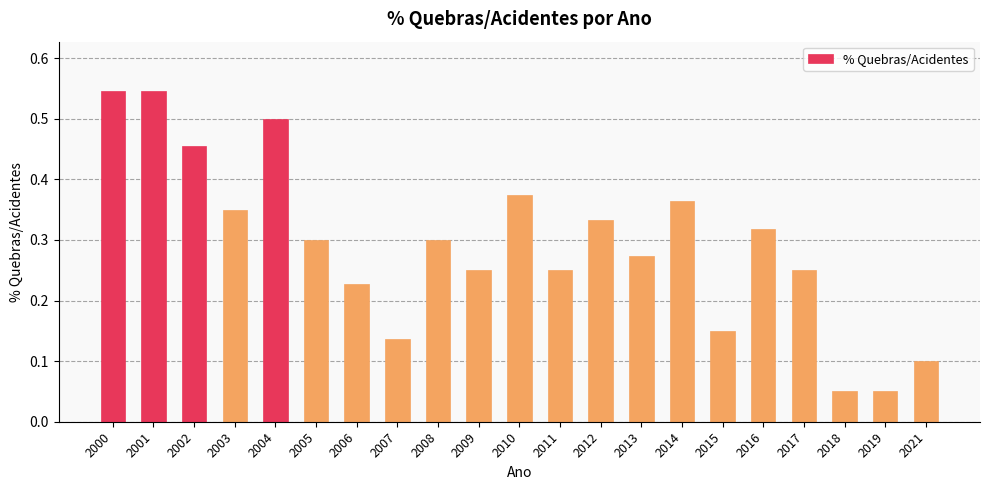

What is the change in value from 2003 to 2013?

-0.1